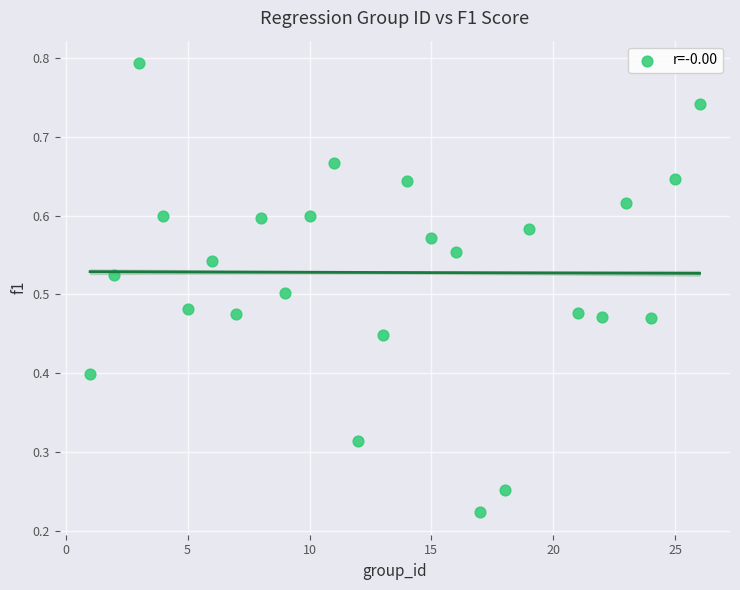

What is the range of X values (max minus min)?

25.0